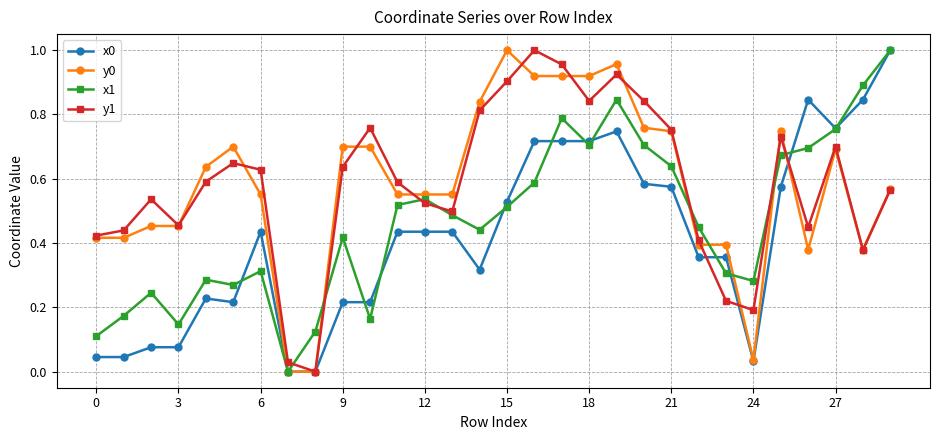

True or false: x1 has more than 0 interior local peaks.

True